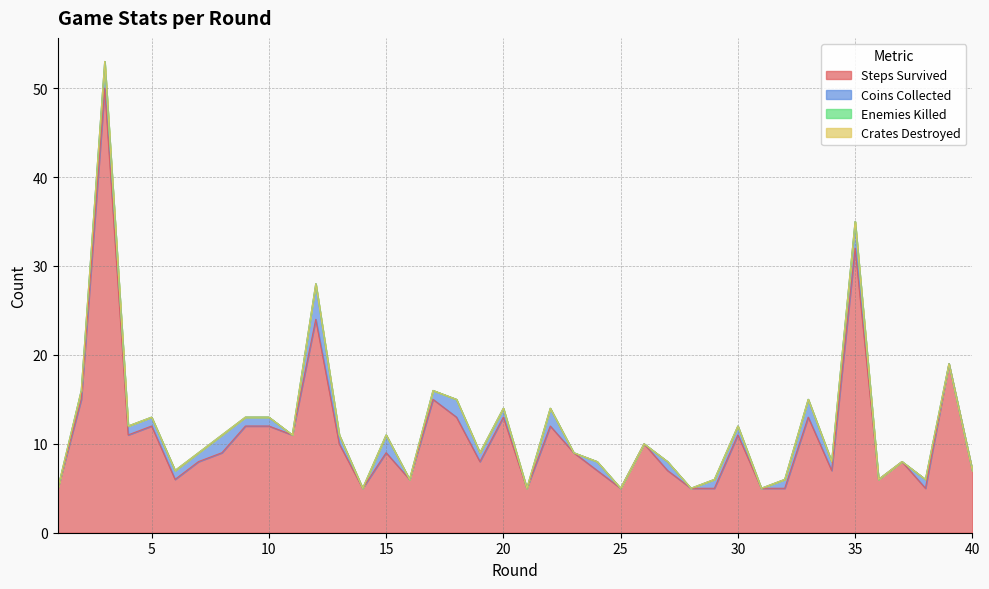

At which label does Steps Survived first exceed 9?

2